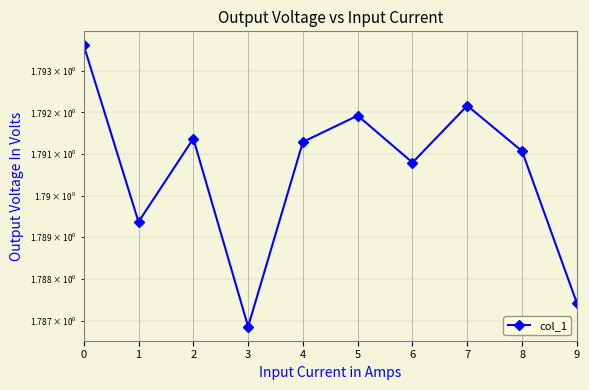

Reading left to right, list all the values displayed in this chart.

1.8	1.8	1.8	1.8	1.8	1.8	1.8	1.8	1.8	1.8